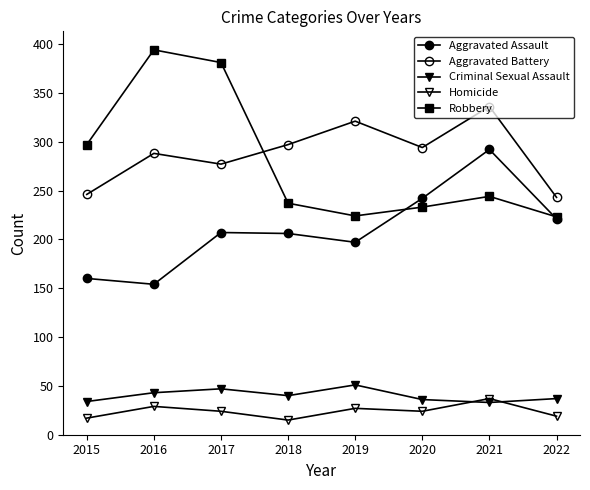

What is the spread (max minus min) of values at 2020?

270